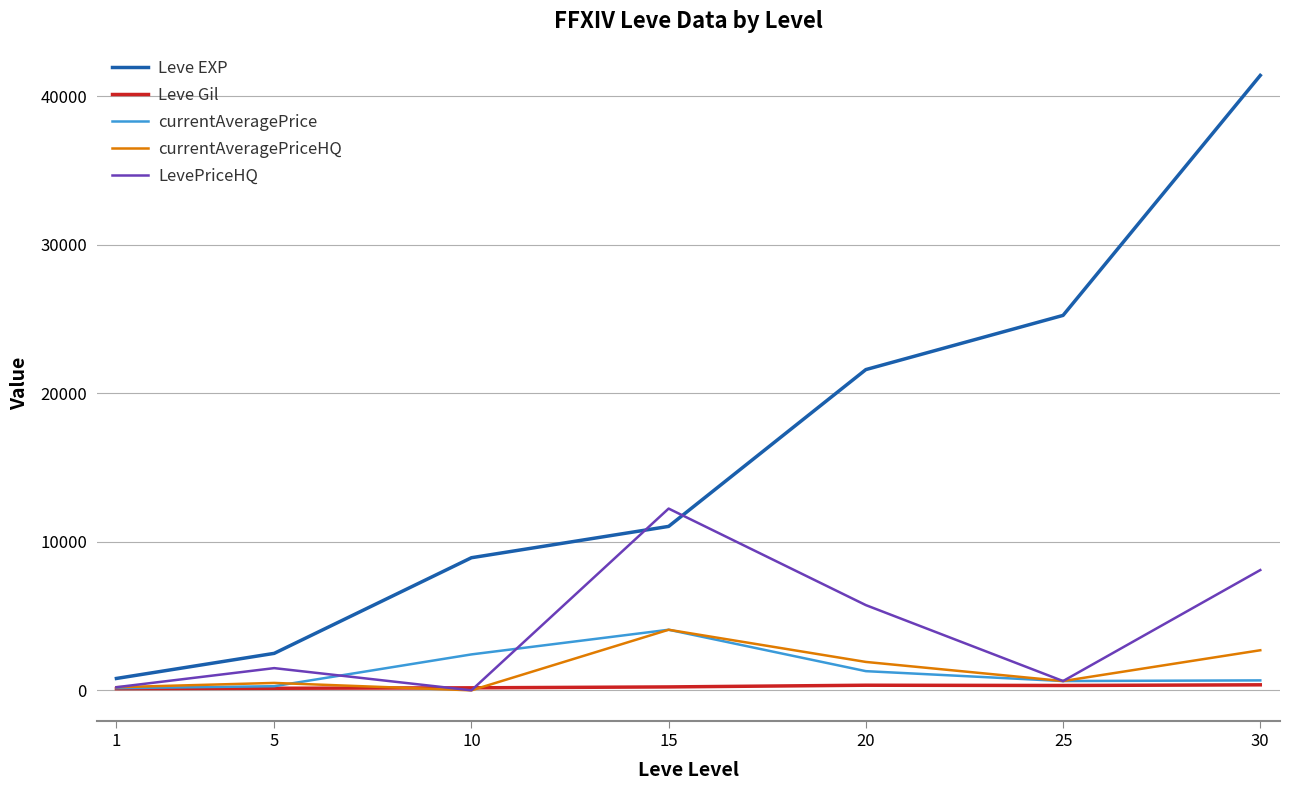

At how many categories does at least one series exceed 37119?

1